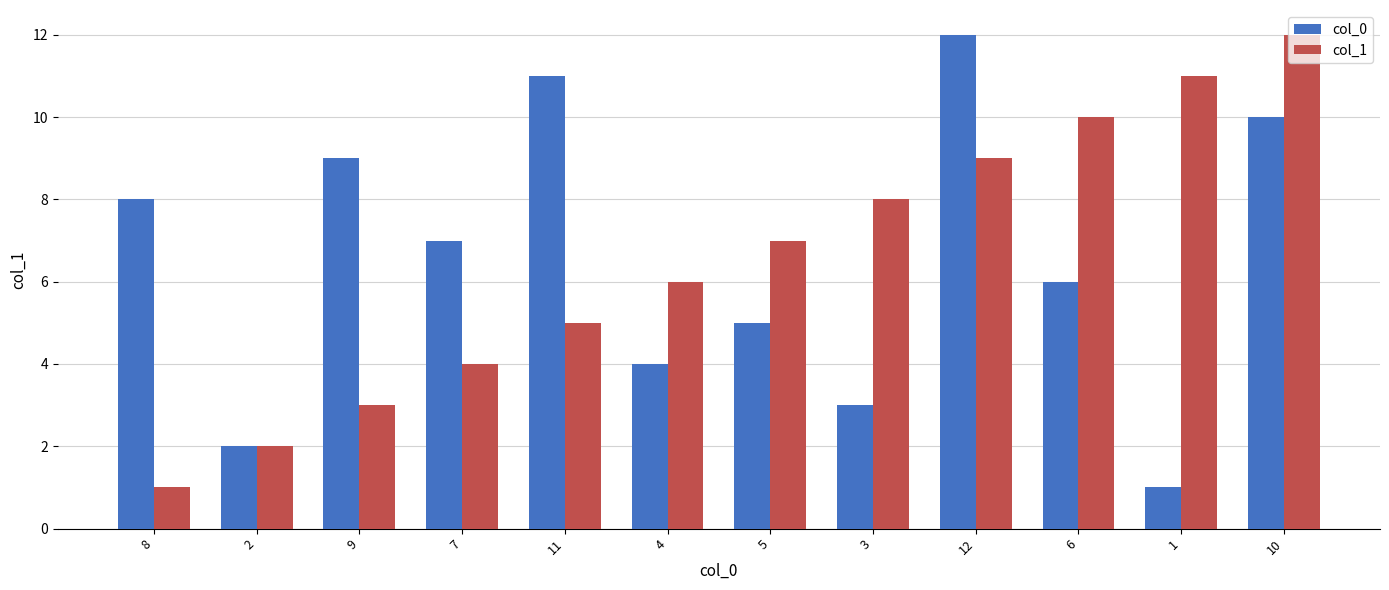

At which label is col_1 closest to 6?

4